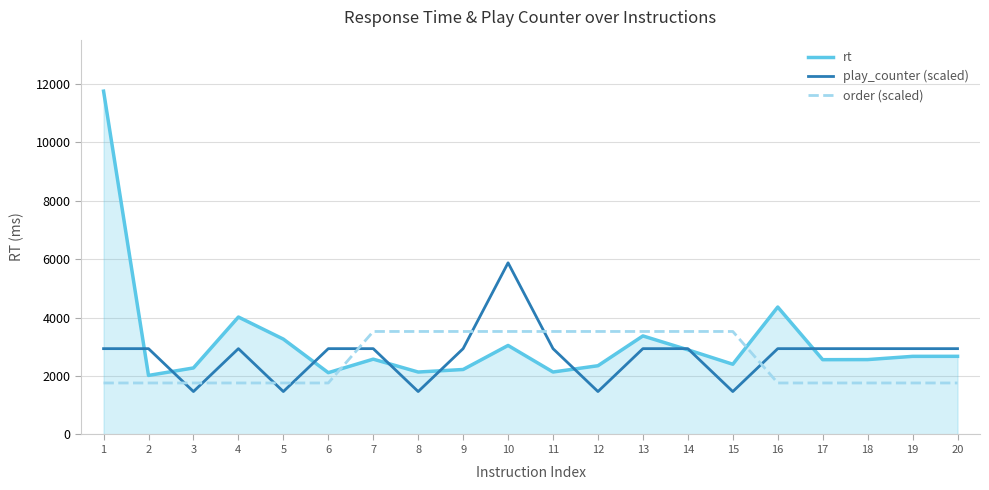

What is the average value of the play_counter (scaled) series?

2717.4